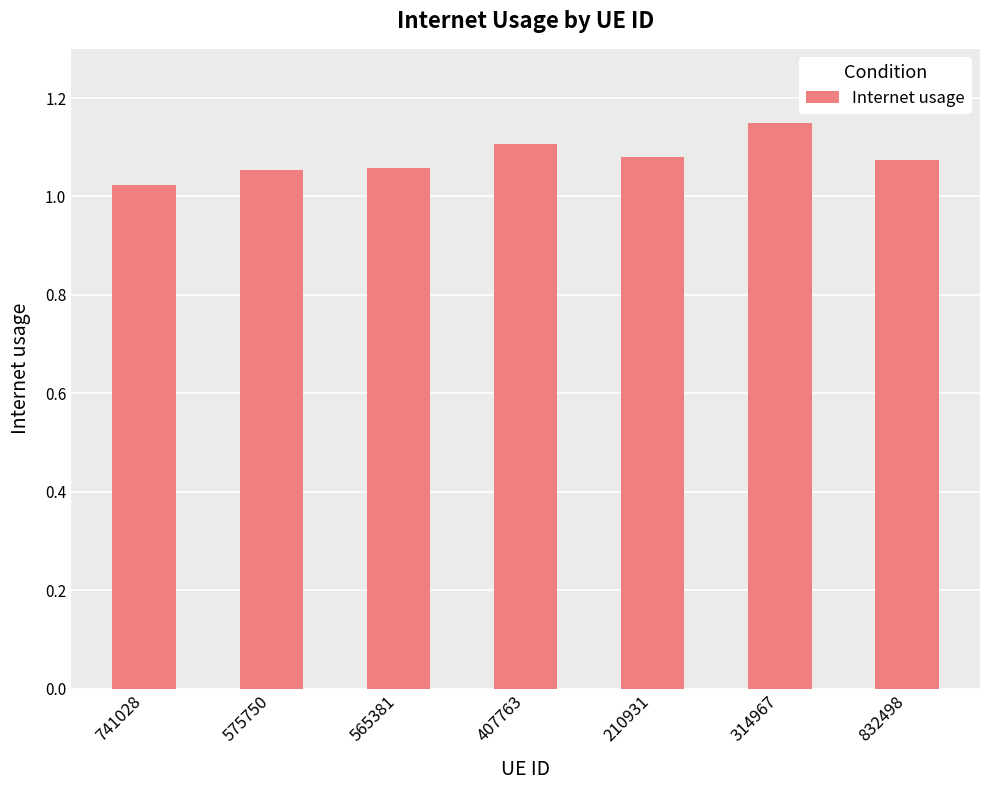

Between 575750 and 407763, which is larger?

407763